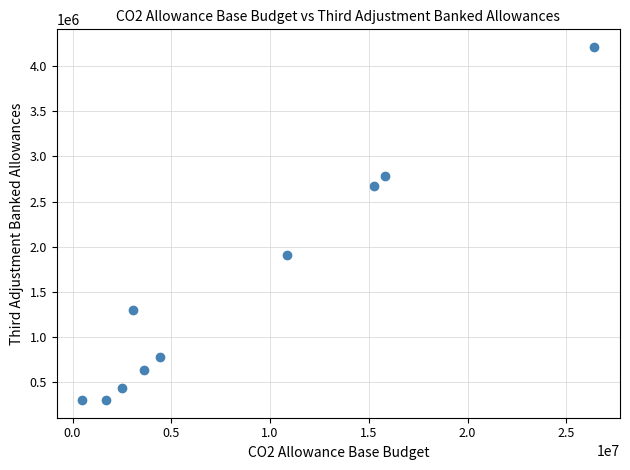

What is the average X value?

8416224